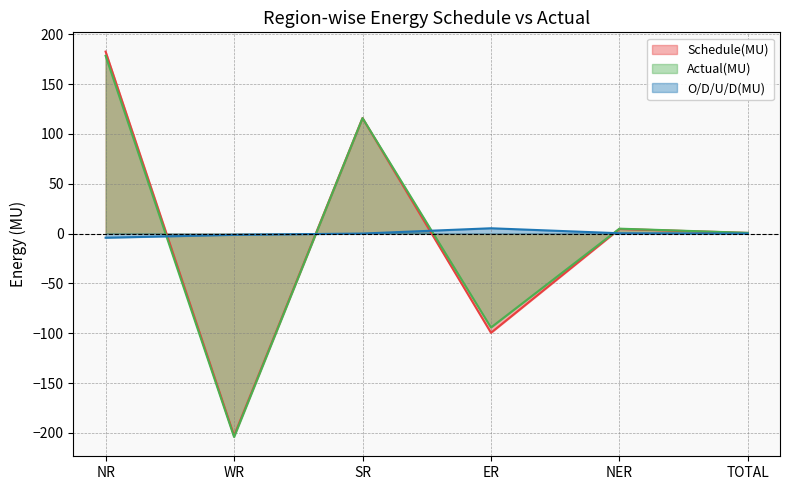

Between WR and ER, which series saw the biggest shift?

Actual(MU)